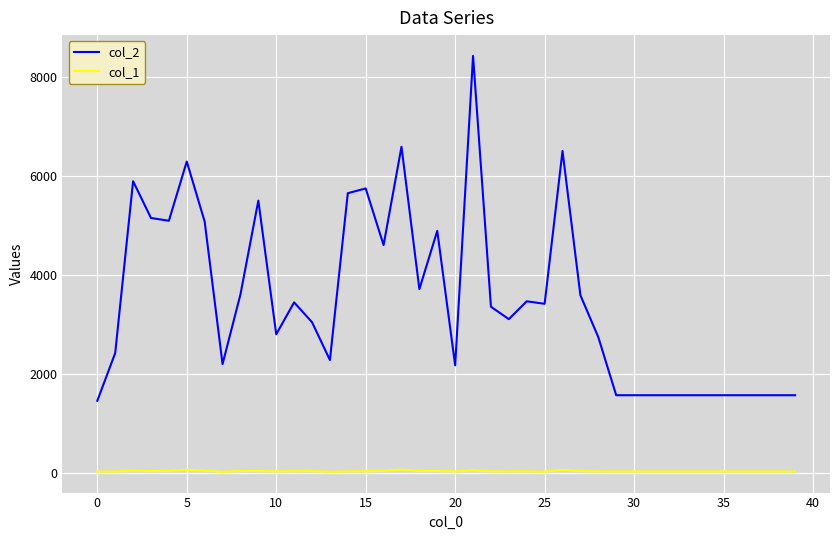

What is the difference between the maximum and minimum values in the col_1 series?

46